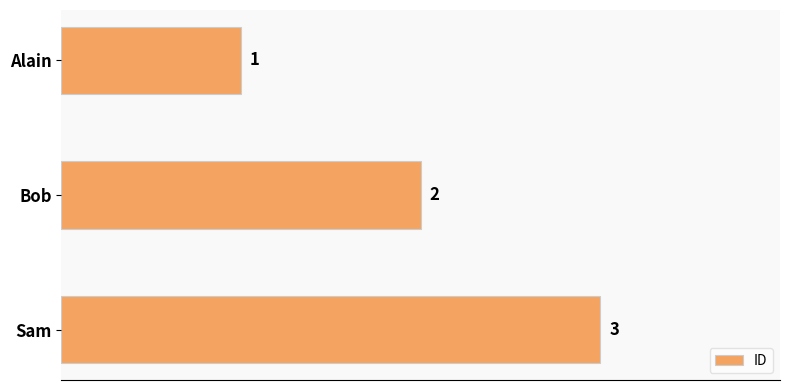

True or false: the data shows 2 at Alain.

False